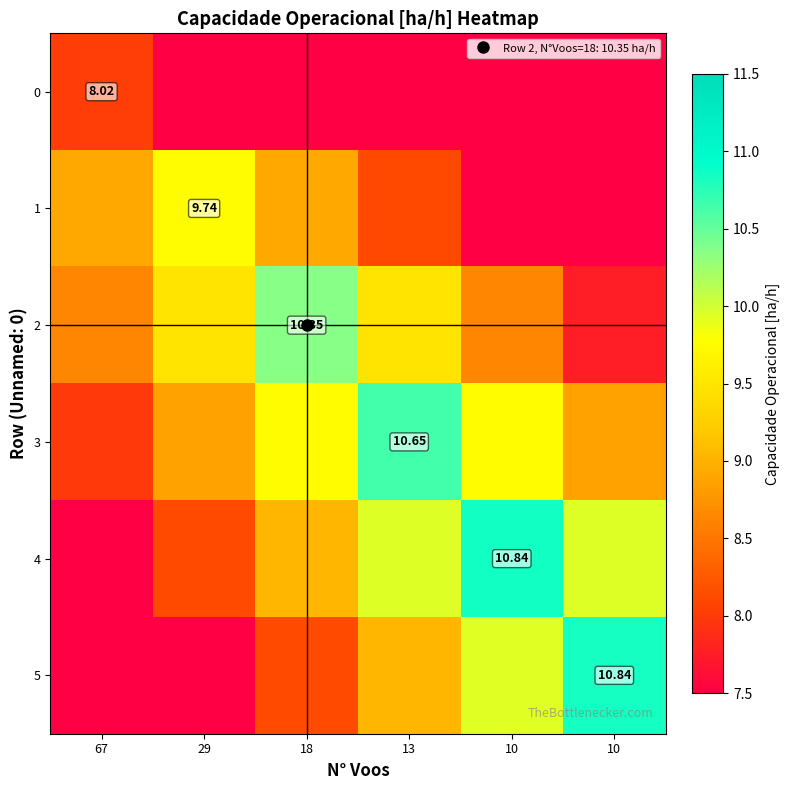

The value of 4 at 18 is 9.0. True or false?

True